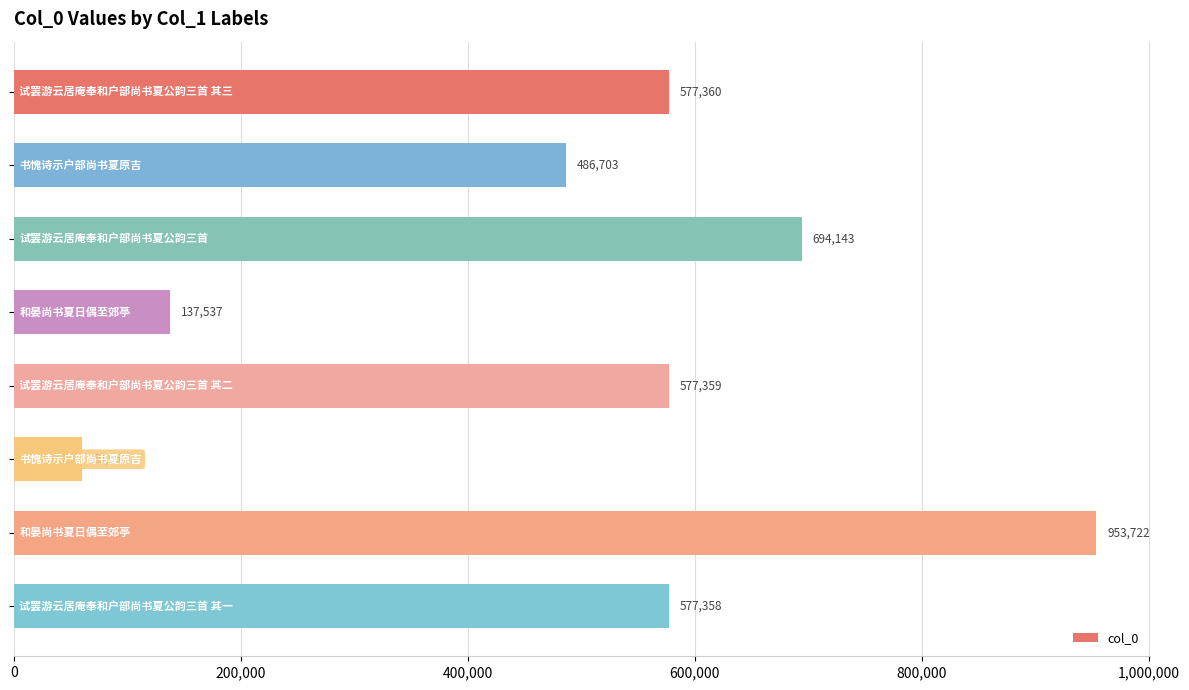

How many bars are there in total?

8